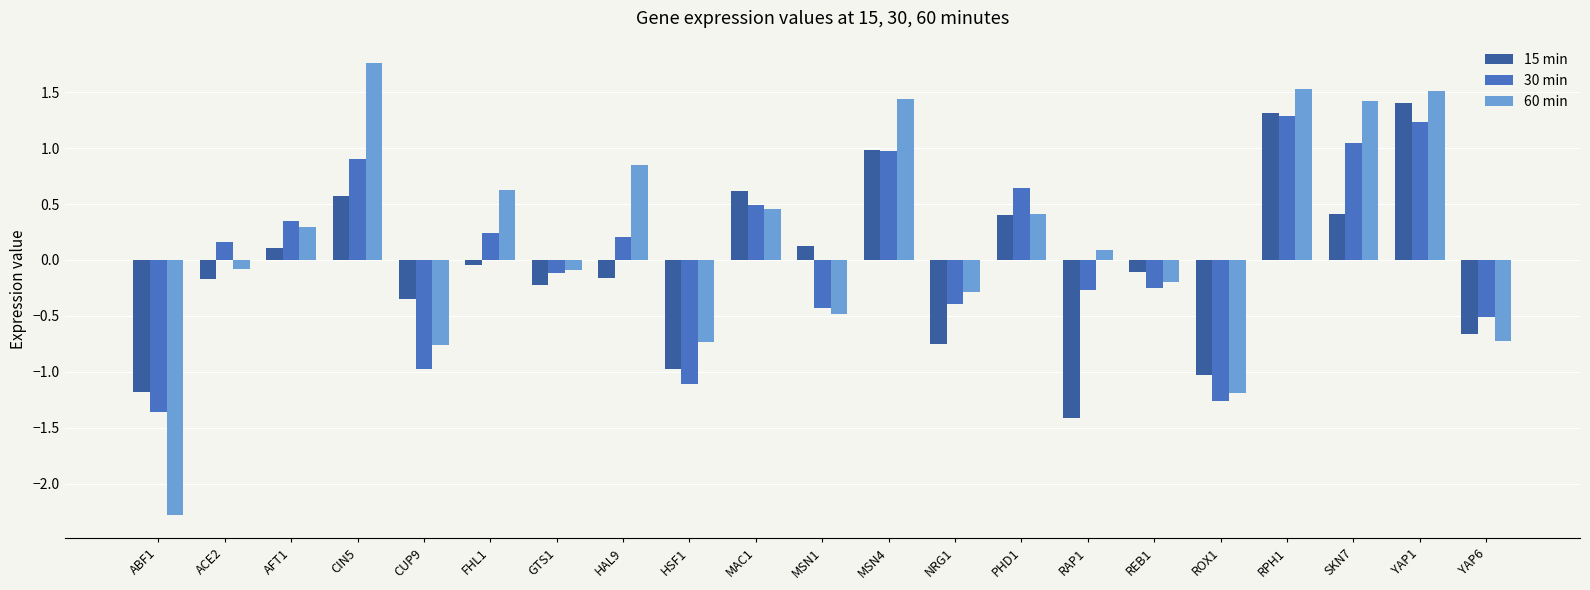

What is the label of the 5th bar from the right?

ROX1